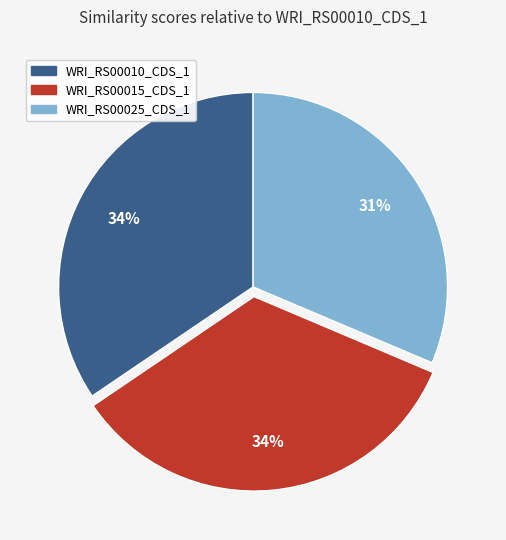

Does WRI_RS00010_CDS_1 account for over 50% of the chart?

No